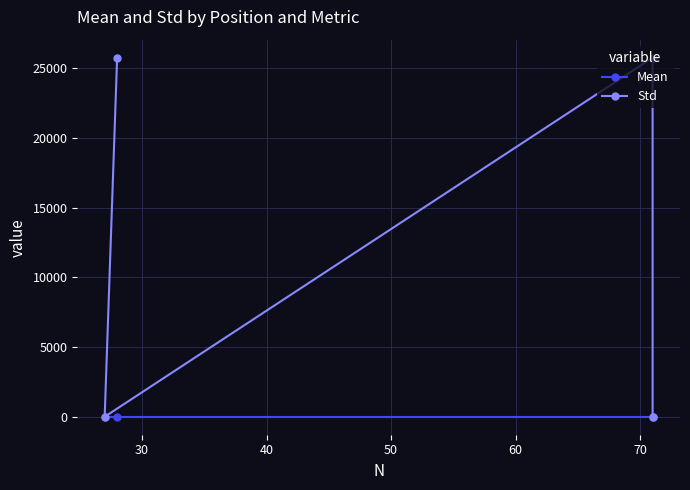

Reading left to right, list all the values displayed in this chart.

Mean: 11.6	11.6	11.6	11.6
Std: 1.9	25779.7	1.9	25779.7